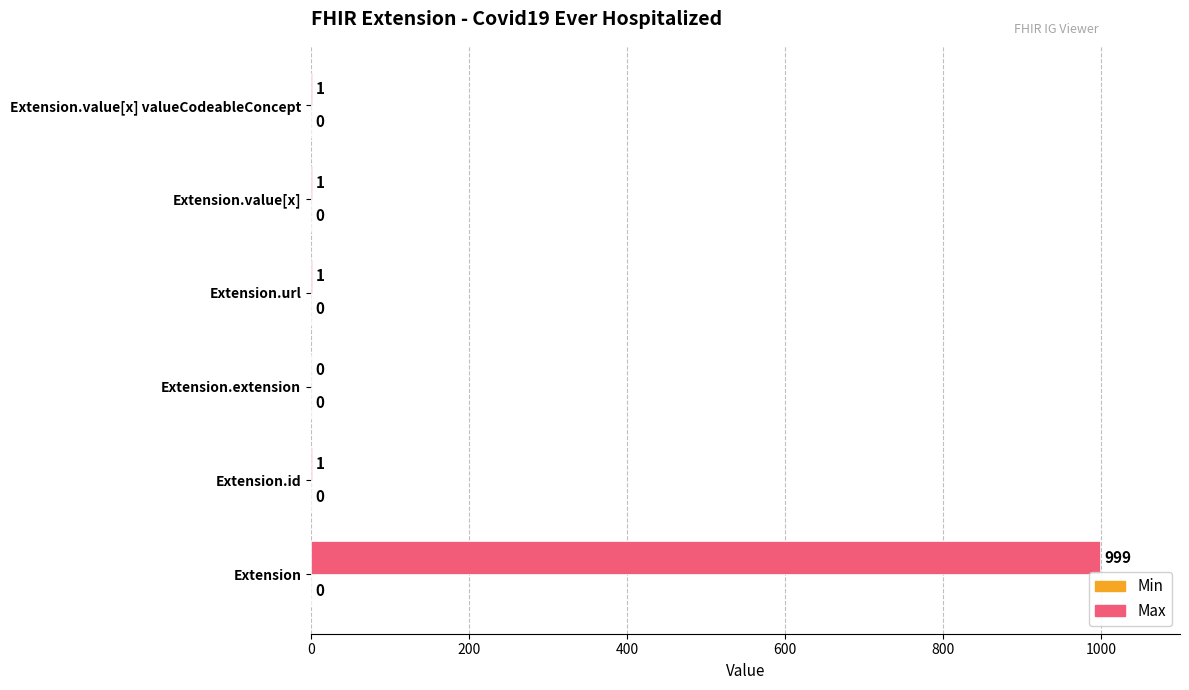

What is the sum of all values?

1003